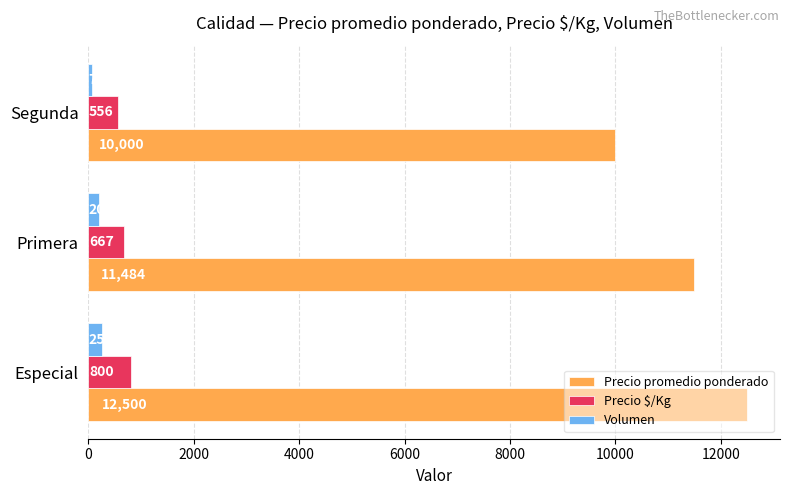

Rank the series at Primera from highest to lowest value.

Precio promedio ponderado, Precio $/Kg, Volumen